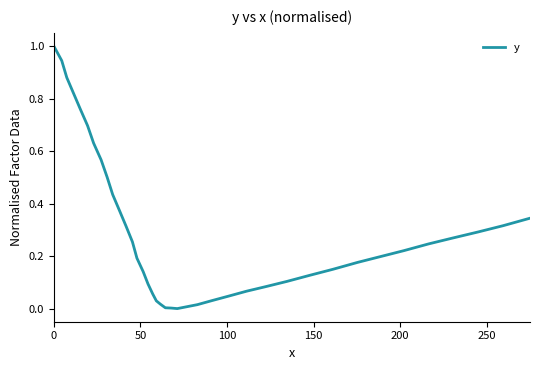

What is the maximum value shown in the chart?

1.0